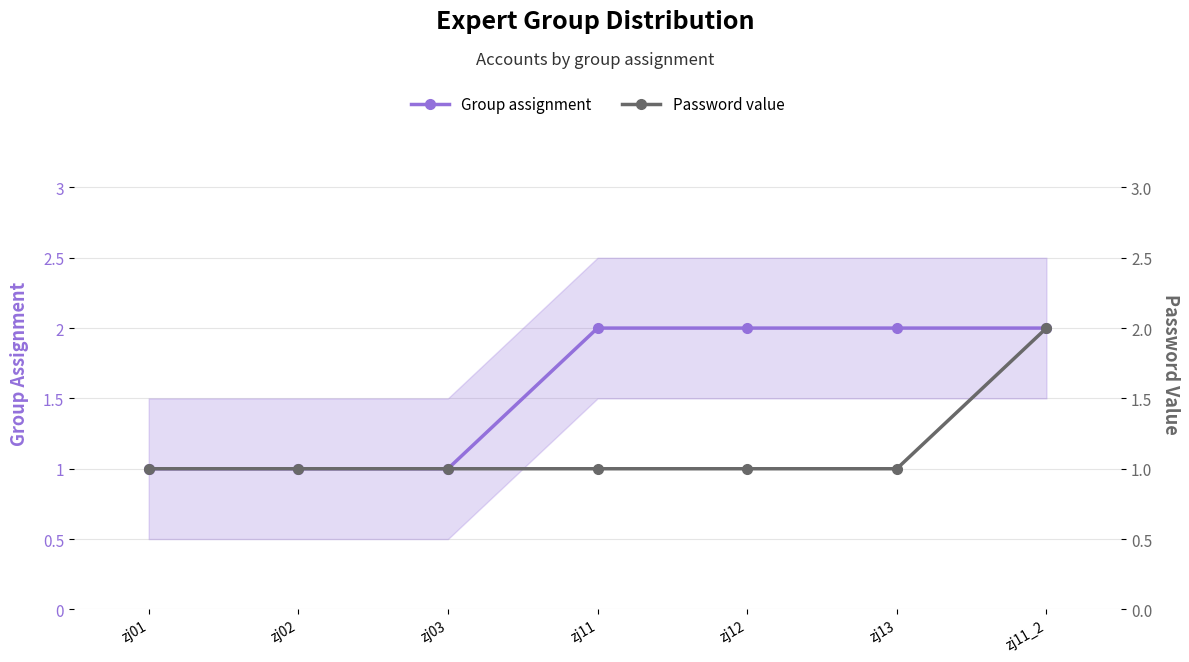

What is the minimum value for Group assignment?

1